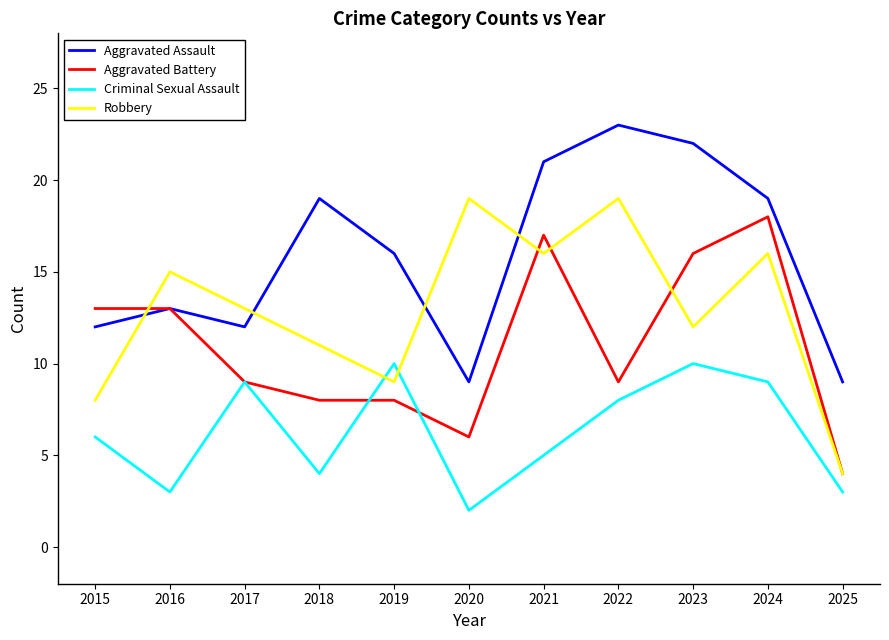

What is the difference between the highest and lowest values at 2023?

12